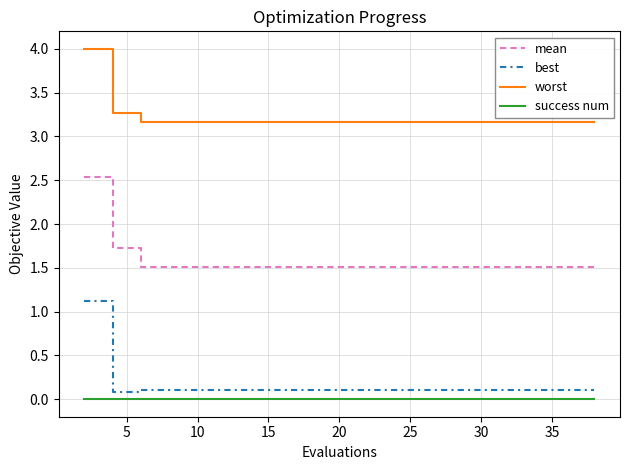

Which series has the widest spread of values?

best